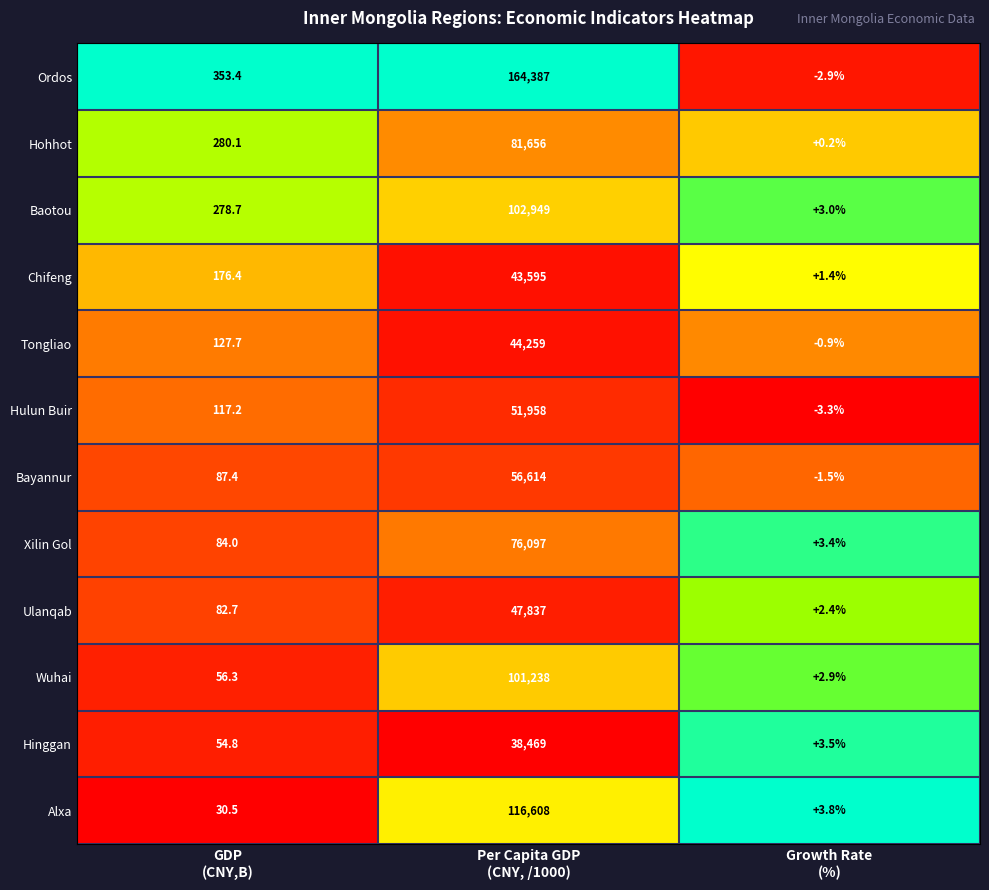

What is the difference between the maximum and second lowest values in the Baotou series?

102670.3